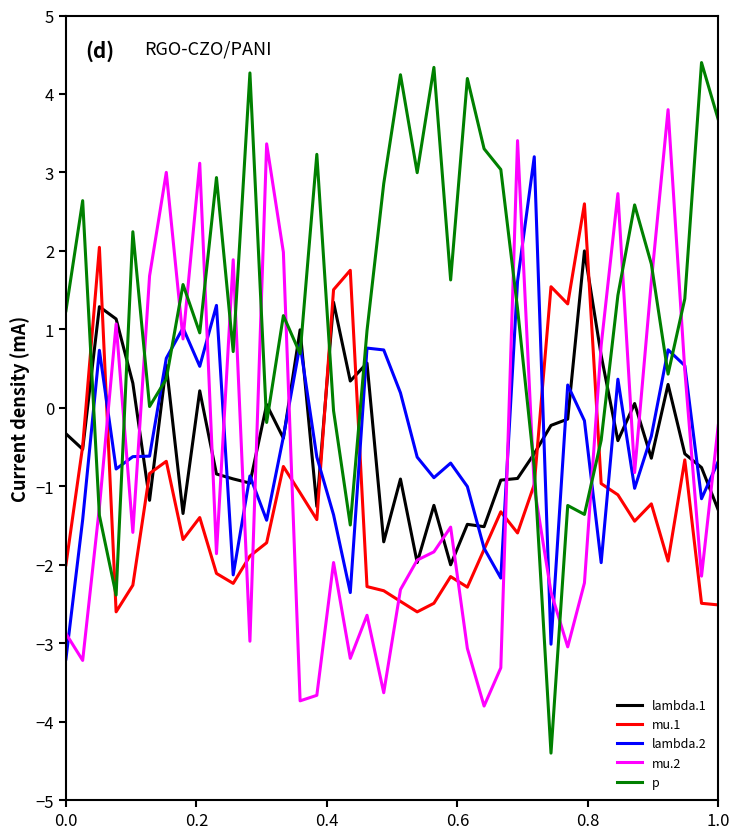

Rank the series by their maximum value, from highest to lowest.

p, mu.2, lambda.2, mu.1, lambda.1